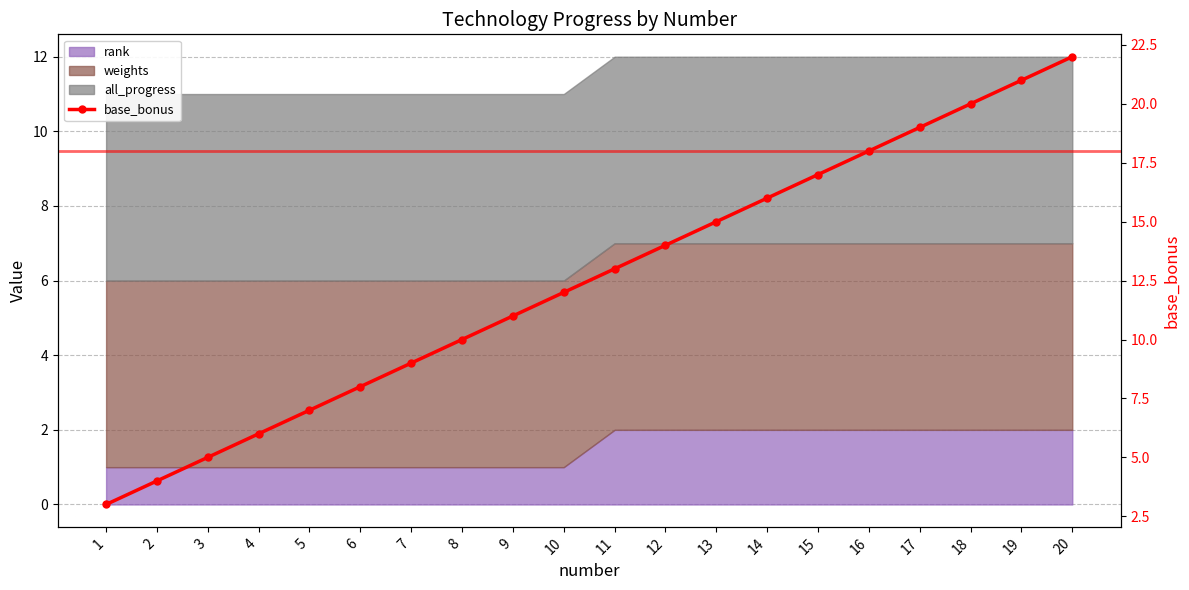

List the labels in order of value, smallest first.

1, 2, 3, 4, 5, 6, 7, 8, 9, 10, 11, 12, 13, 14, 15, 16, 17, 18, 19, 20